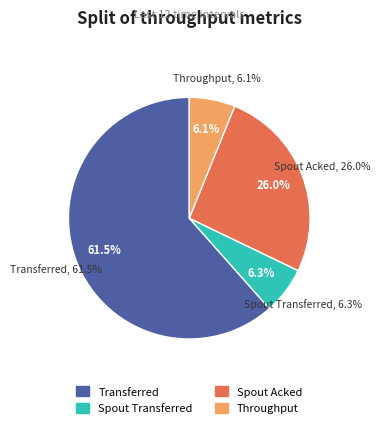

Which has a higher value, spout_transferred (messages) or 7?

7